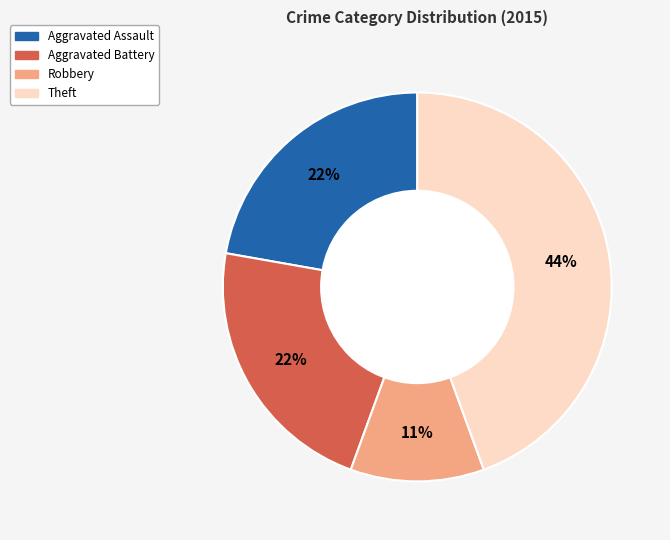

To the nearest percent, what is the average slice percentage?

25%